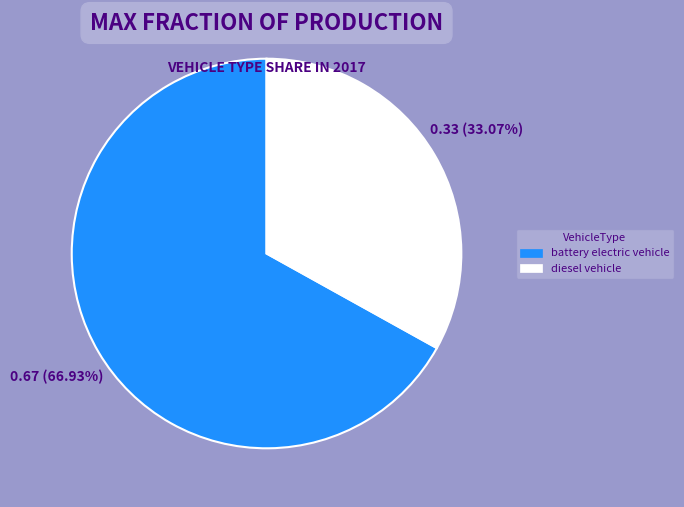

What portion of the pie excludes diesel vehicle?

66.9%